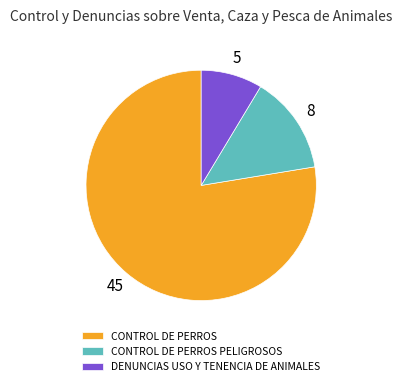

Does CONTROL DE PERROS account for over 50% of the chart?

Yes